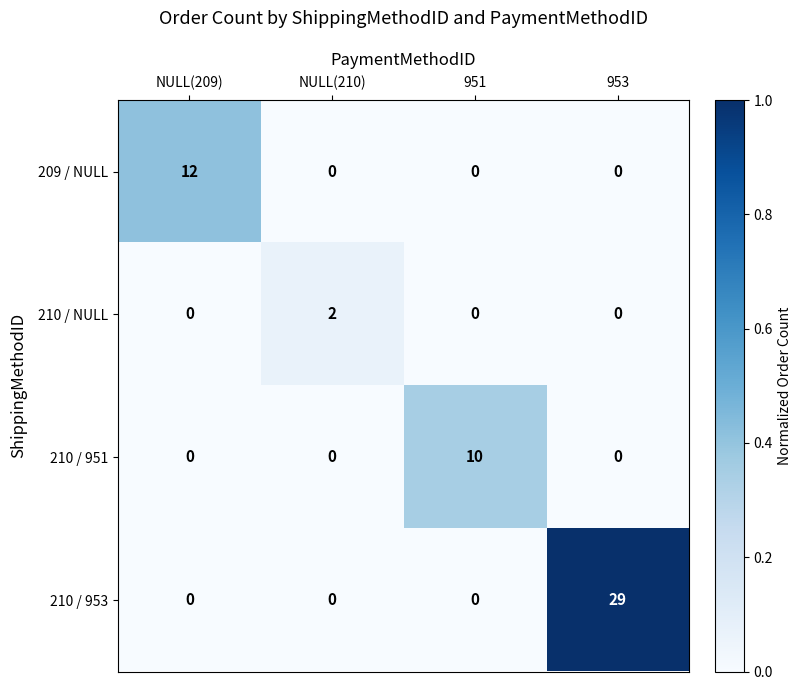

Between NULL(210) and 951, which series saw the biggest shift?

210 / 951